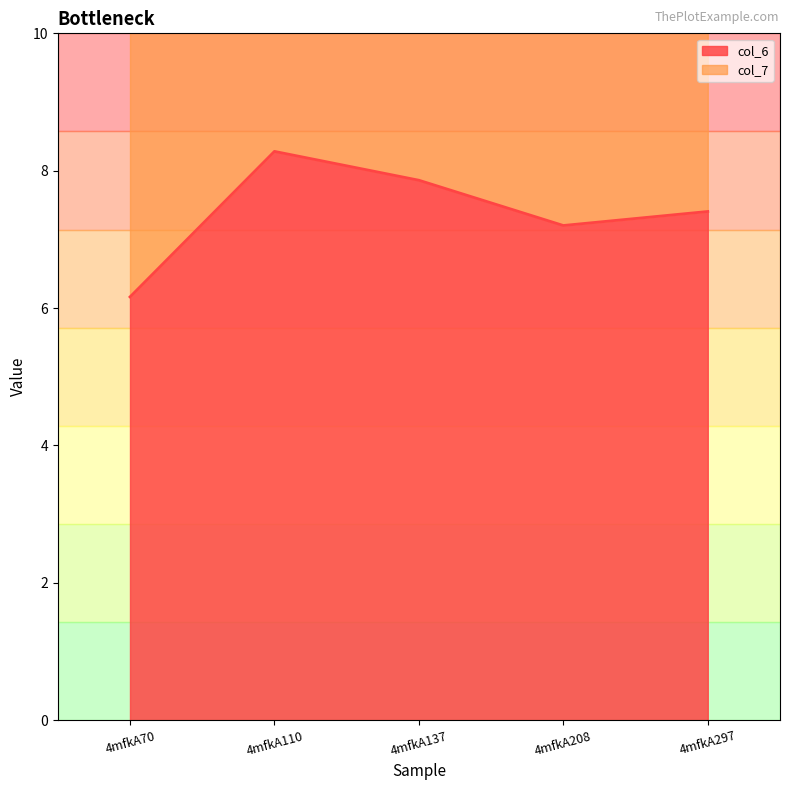

Reading right to left, what are all the values shown in this chart?

7.4	7.2	7.9	8.3	6.2